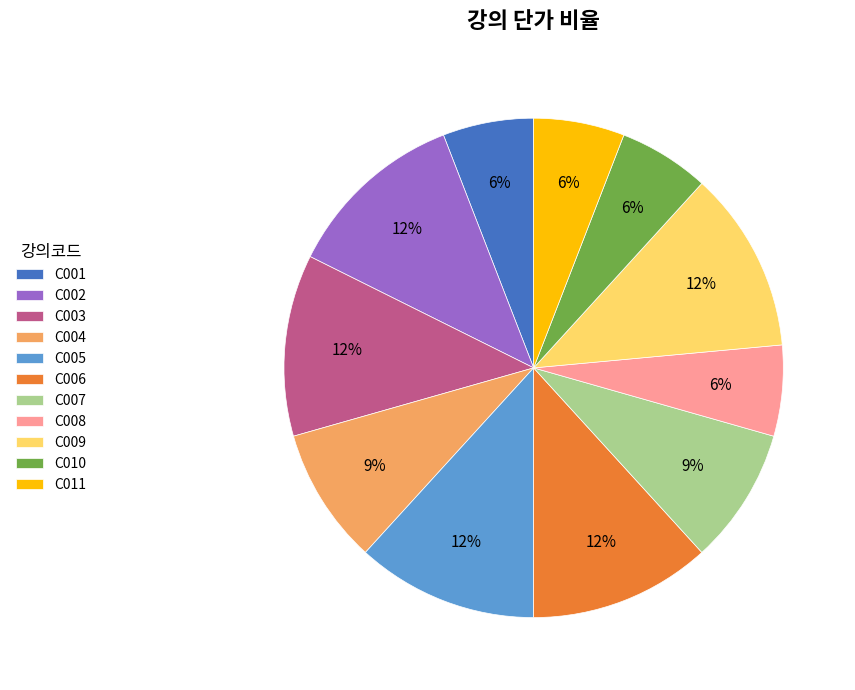

How many segments does this pie chart have?

11